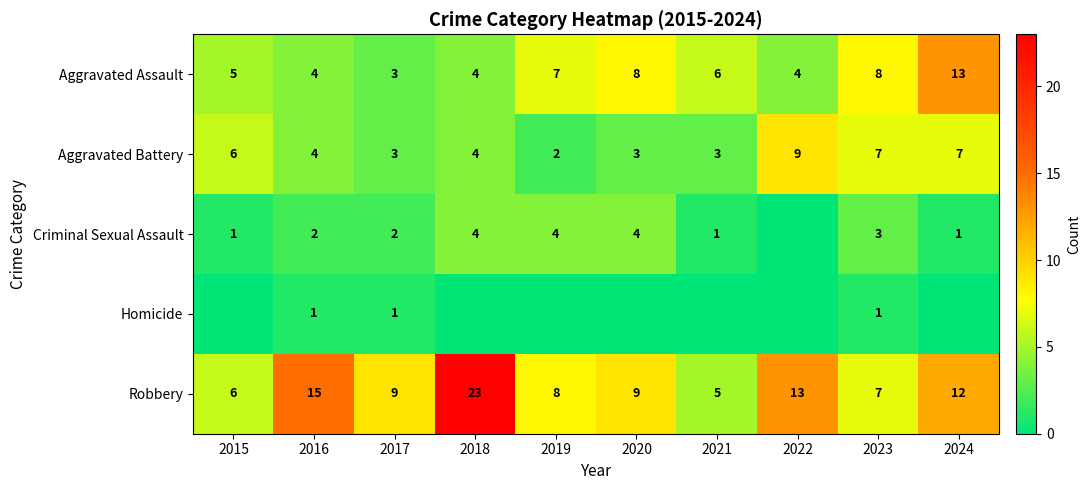

At which category is the sum across all series the highest?

2018